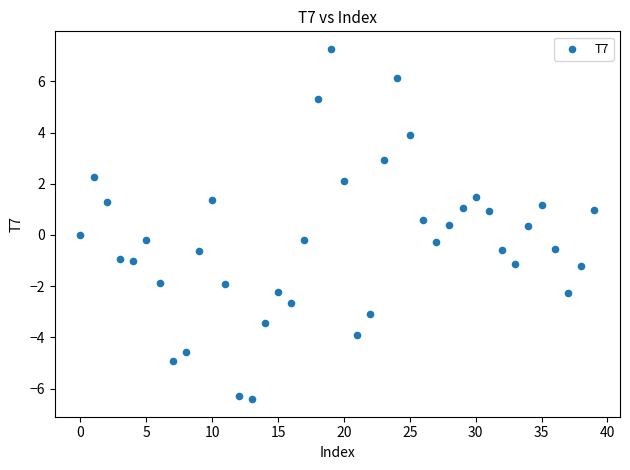

What is the range of Y values (max minus min)?

13.7